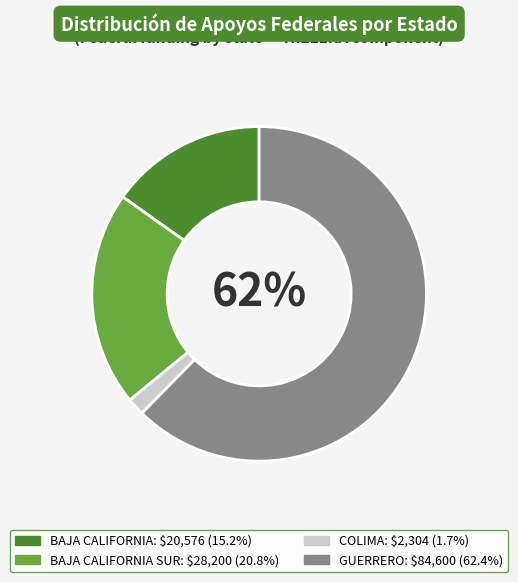

To the nearest percent, what is the average slice percentage?

25%